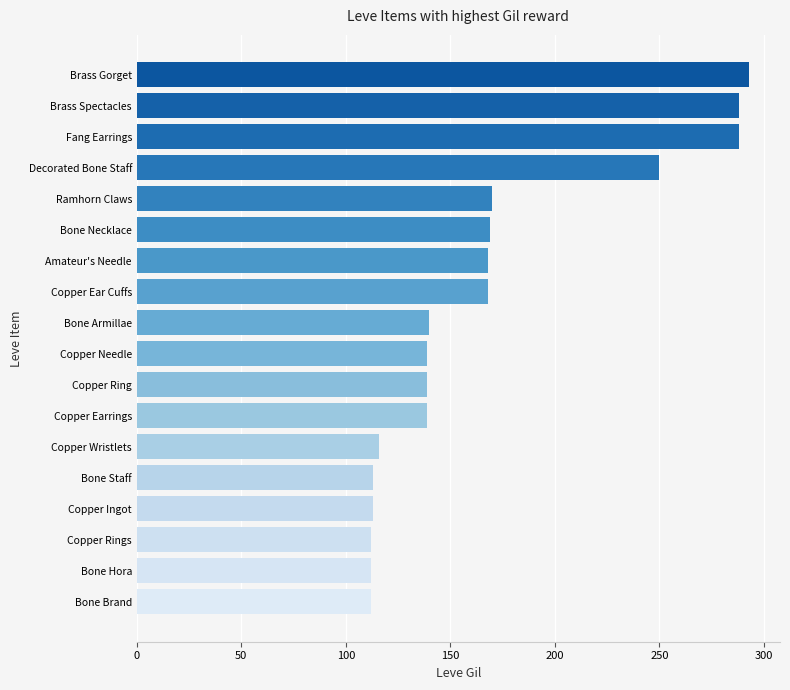

What is the ratio of the value at Copper Rings to the value at Fang Earrings?

0.4